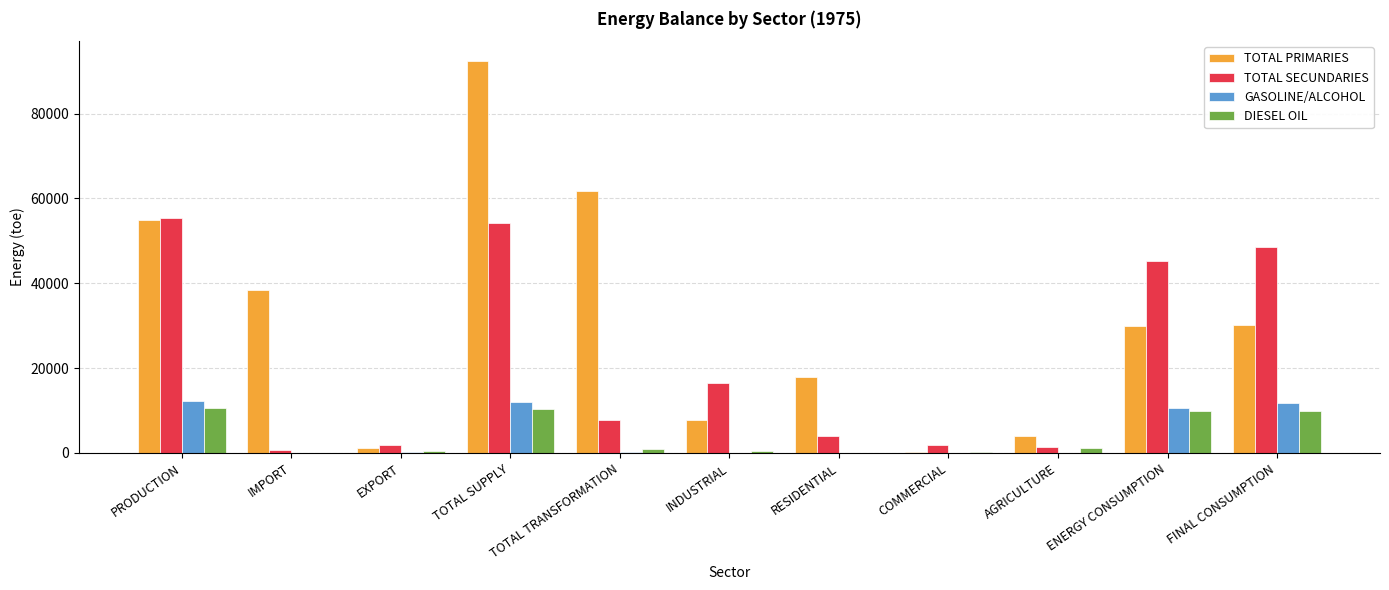

What is the approximate value of GASOLINE/ALCOHOL at TOTAL SUPPLY?

12015.1